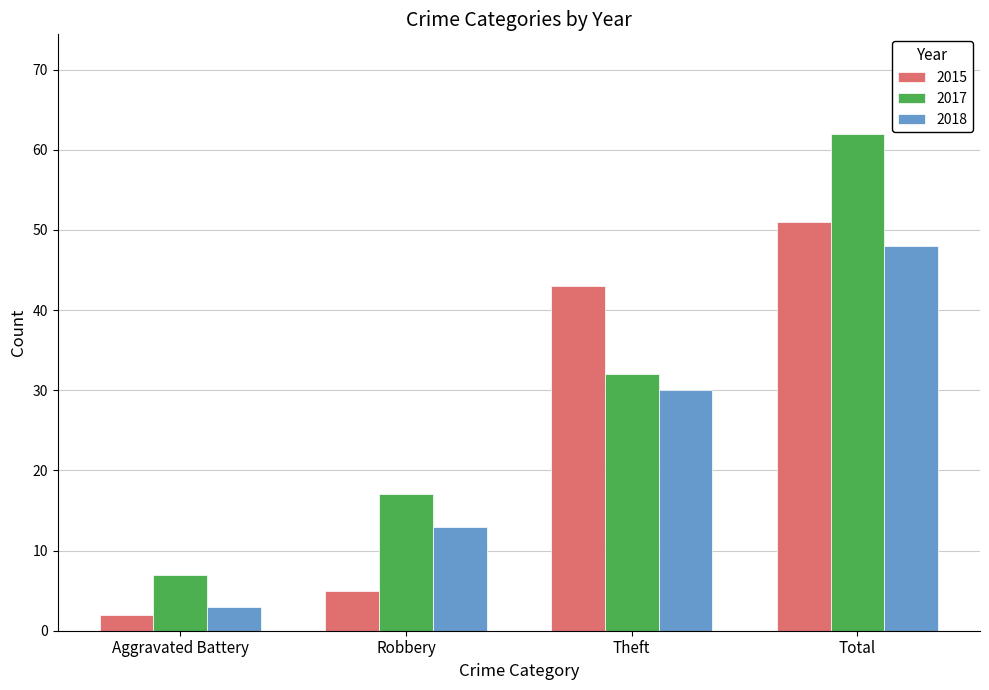

Which label corresponds to the largest value in the chart?

Total